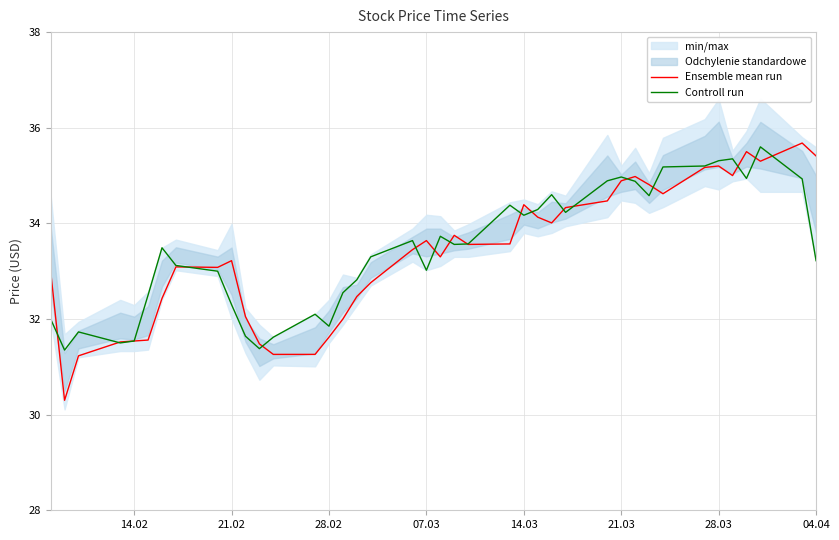

How many intersections are there between Ensemble mean run and Controll run?

17